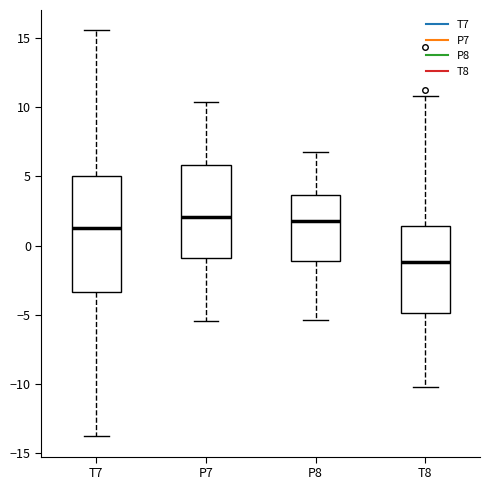

Comparing the boxes themselves (not the whiskers), which one is the tallest?

T7